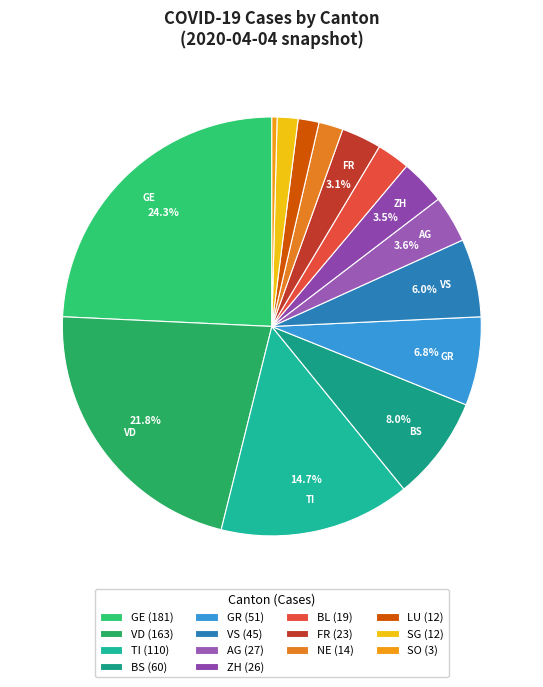

Is VS the majority of the pie?

No